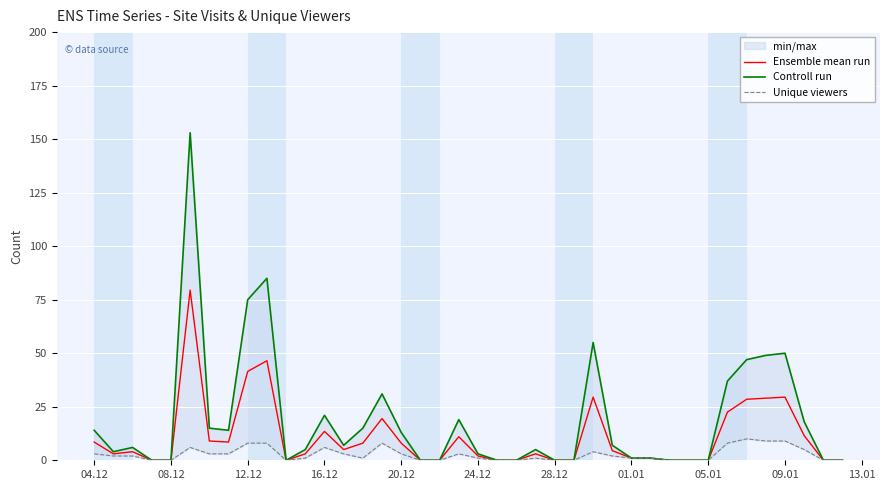

Where is Ensemble mean run nearest to the value 39?

12.12